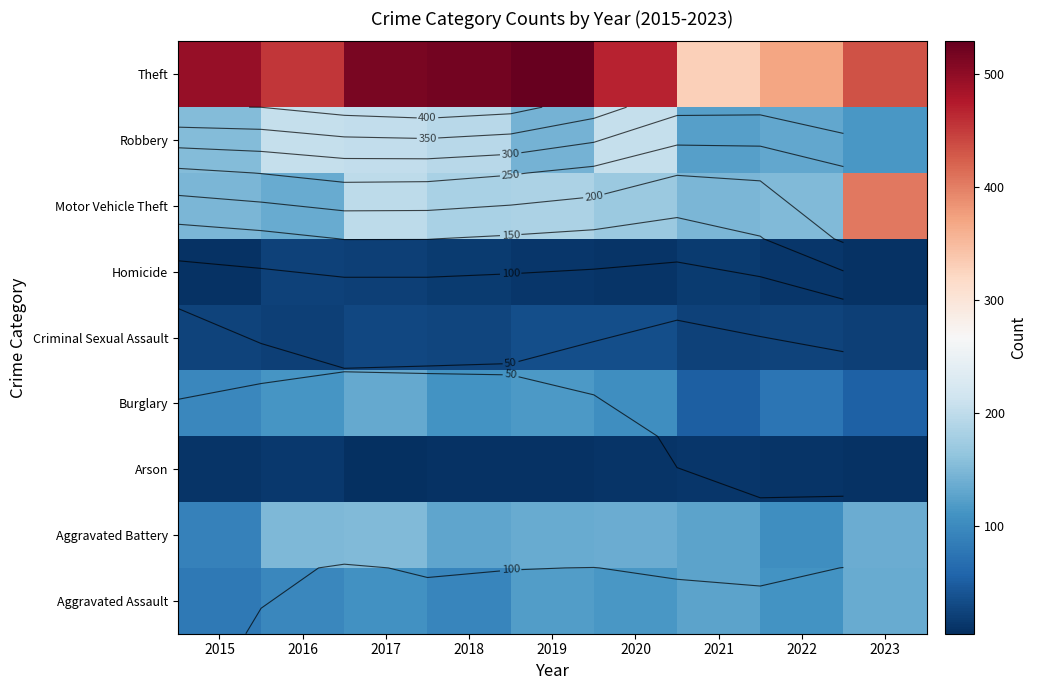

What is the difference between the maximum and second lowest values in the Criminal Sexual Assault series?

13